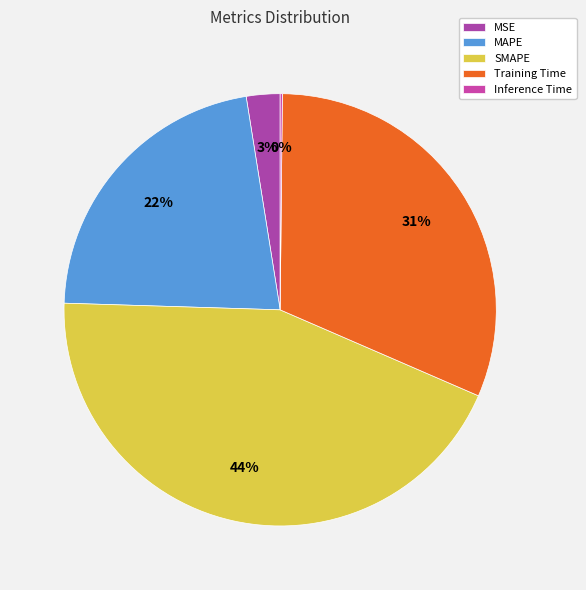

Is it true that Inference Time is 9% of the pie?

False